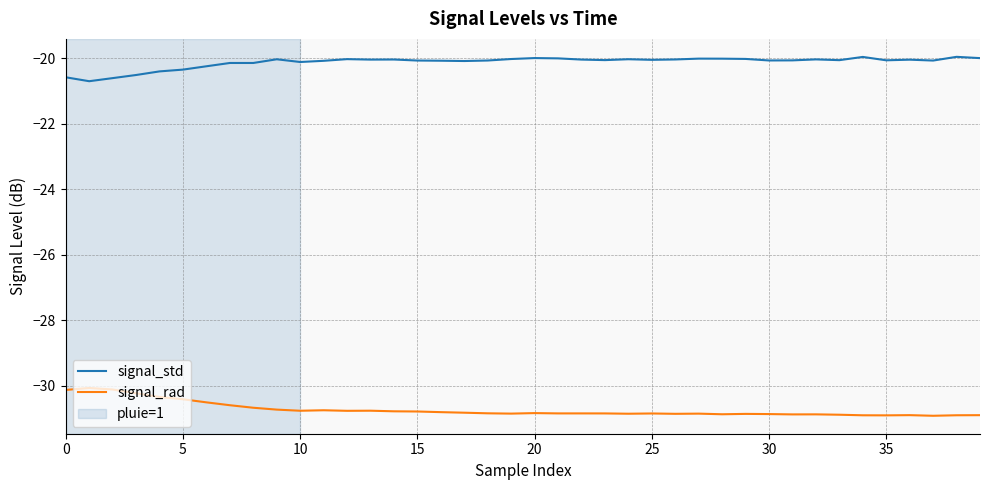

What is the smallest value displayed?

-30.9